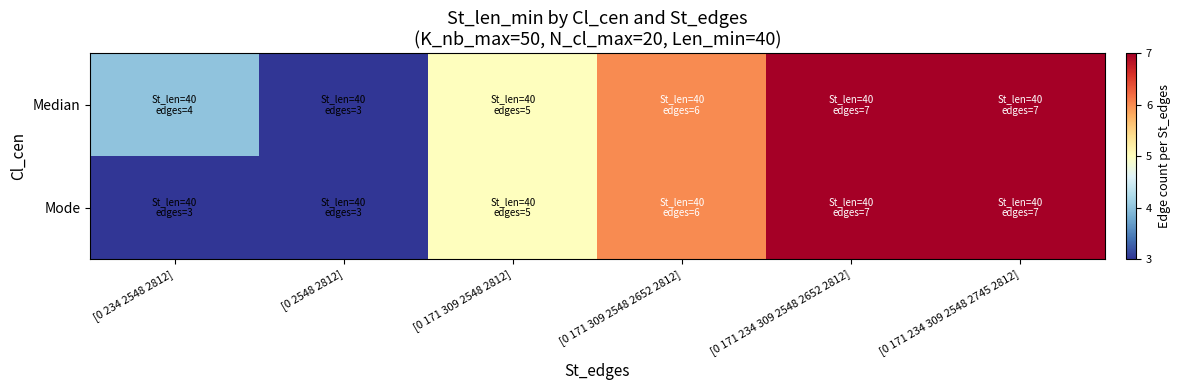

Reading left to right, transcribe all the data shown in this chart.

Median: [0 234 2548 2812]=4	[0 2548 2812]=3	[0 171 309 2548 2812]=5	[0 171 309 2548 2652 2812]=6	[0 171 234 309 2548 2652 2812]=7	[0 171 234 309 2548 2745 2812]=7
Mode: [0 234 2548 2812]=3	[0 2548 2812]=3	[0 171 309 2548 2812]=5	[0 171 309 2548 2652 2812]=6	[0 171 234 309 2548 2652 2812]=7	[0 171 234 309 2548 2745 2812]=7